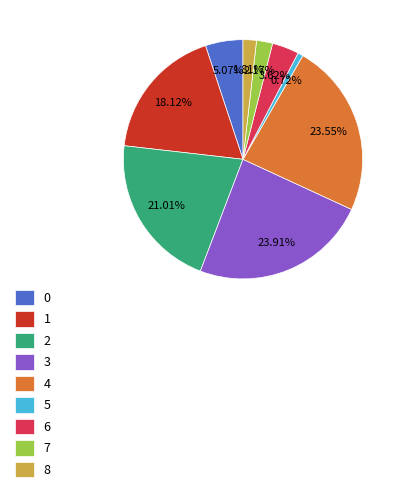

To the nearest percent, what portion does 2 represent?

21%